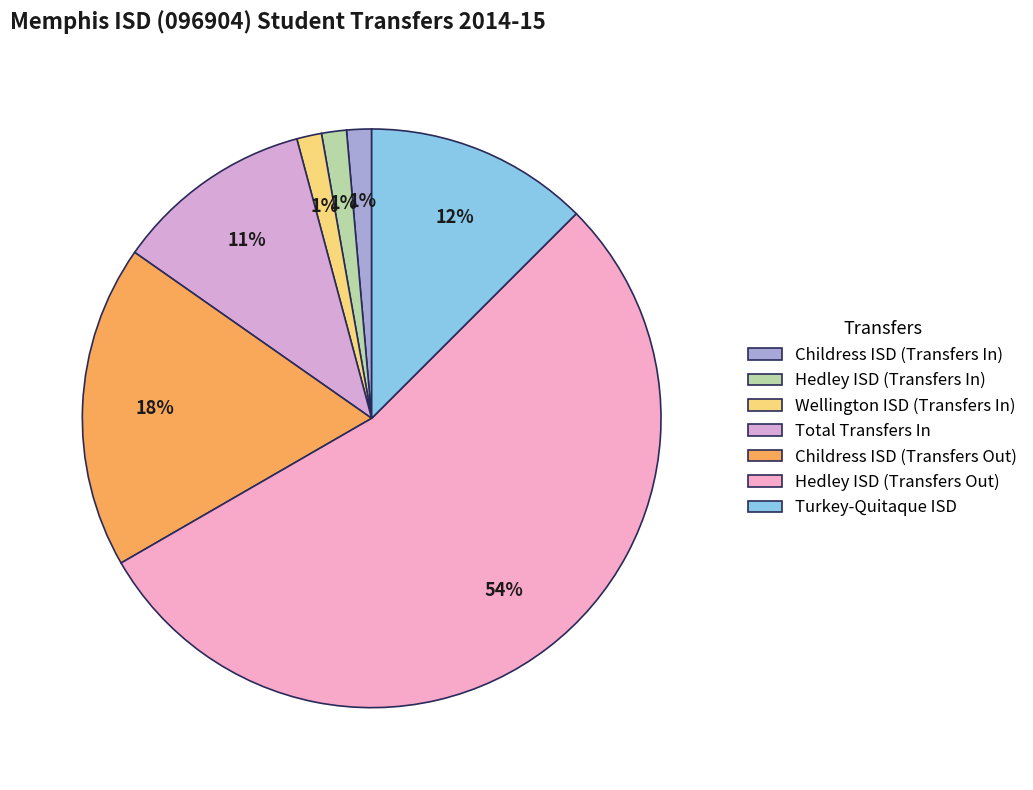

What is the smallest slice in the pie chart?

Childress ISD (Transfers In)